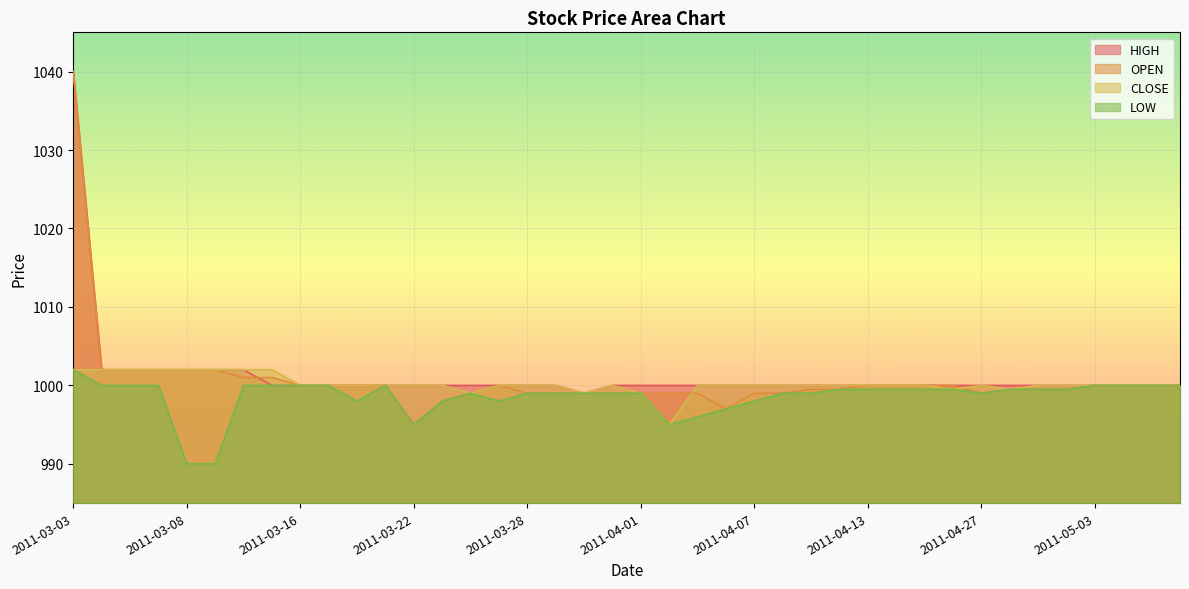

What is the difference between the maximum and second lowest values in the LOW series?

12.0